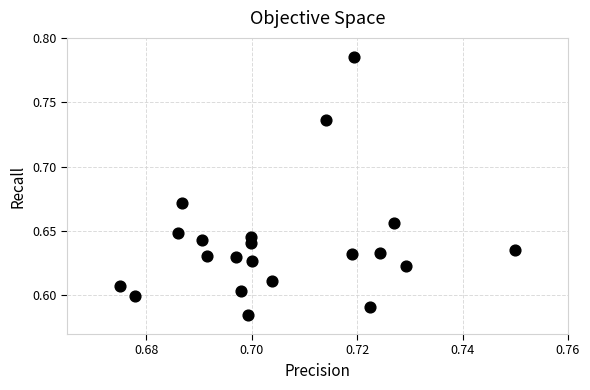

How many data points are displayed?

21